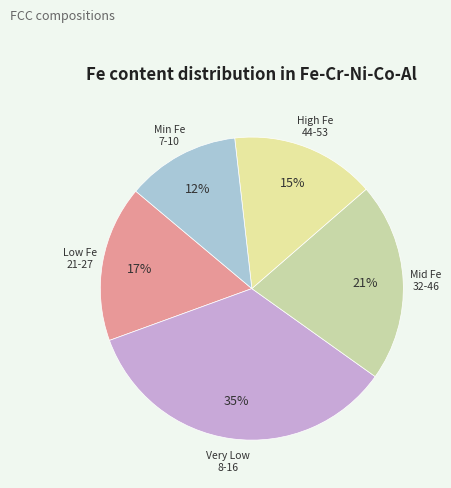

How many segments does this pie chart have?

5